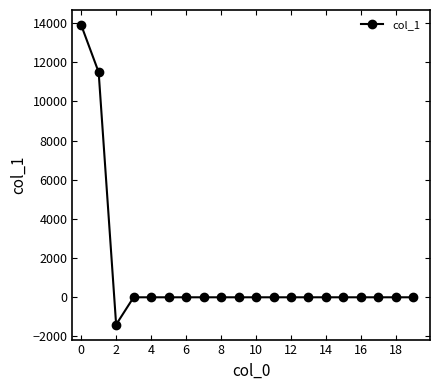

How many categories are shown in the chart?

20